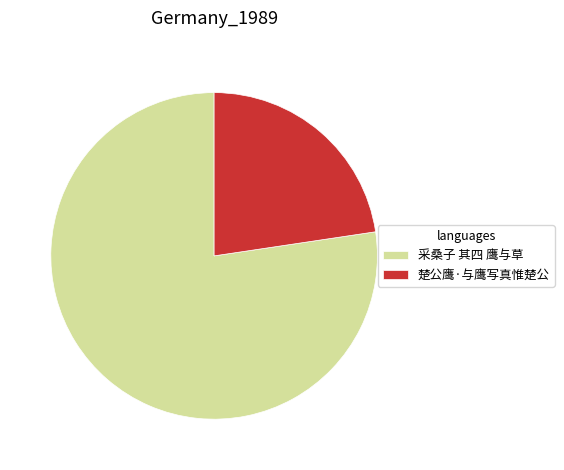

How many segments does this pie chart have?

2